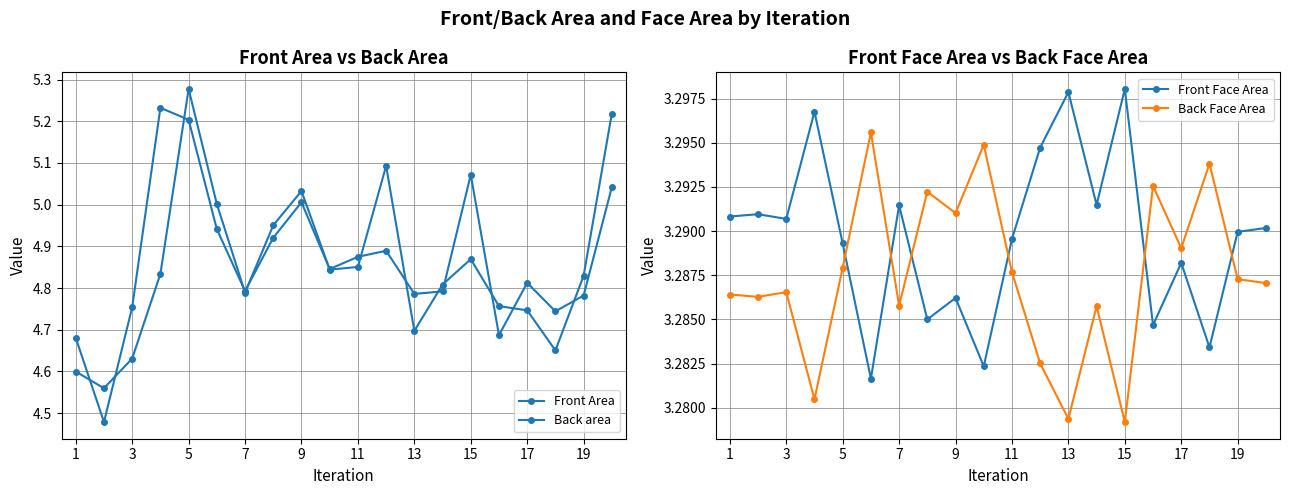

The value of Front Face Area at 11 is 4.9. True or false?

False